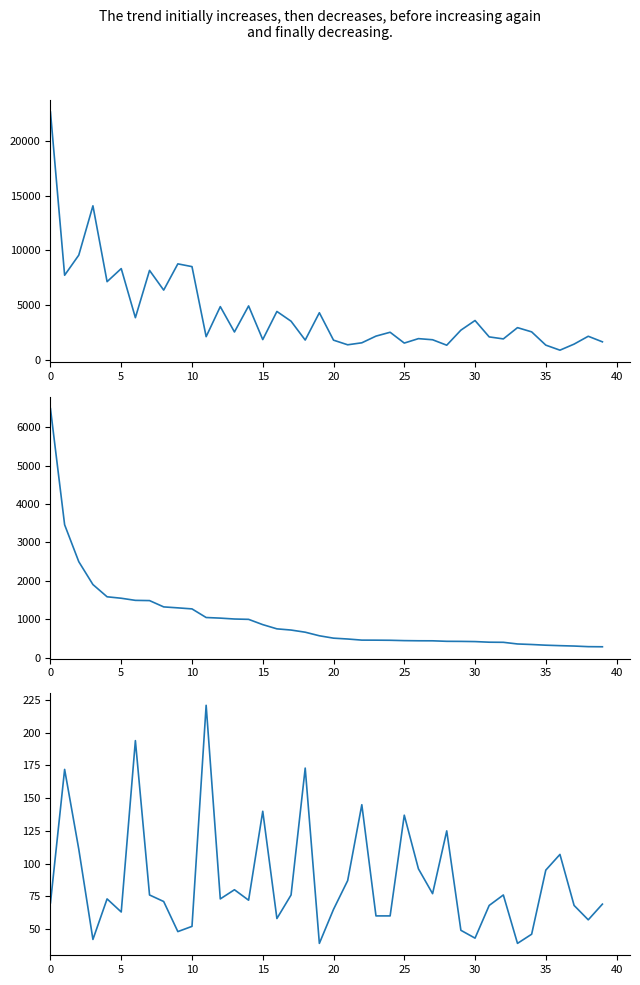

Is it true that actualSick equals 1033 at 12?

True